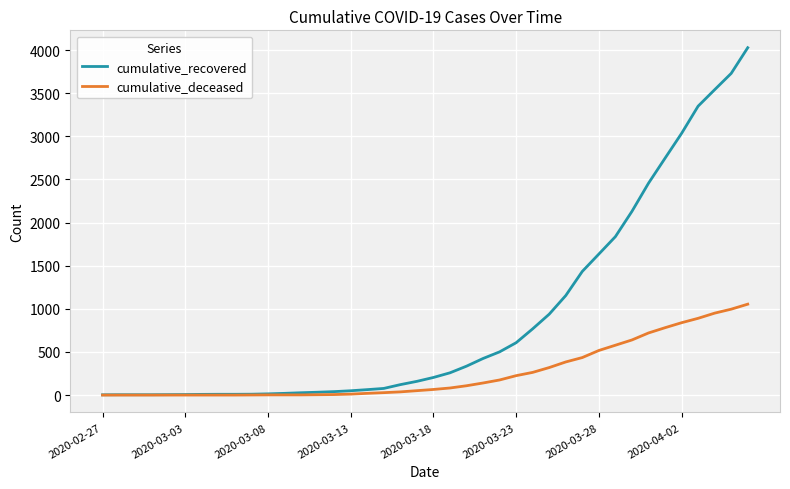

Which series has the widest spread of values?

cumulative_recovered